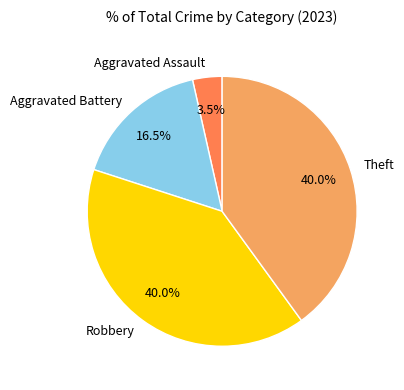

Is the sum of Theft and Aggravated Assault greater than half?

No